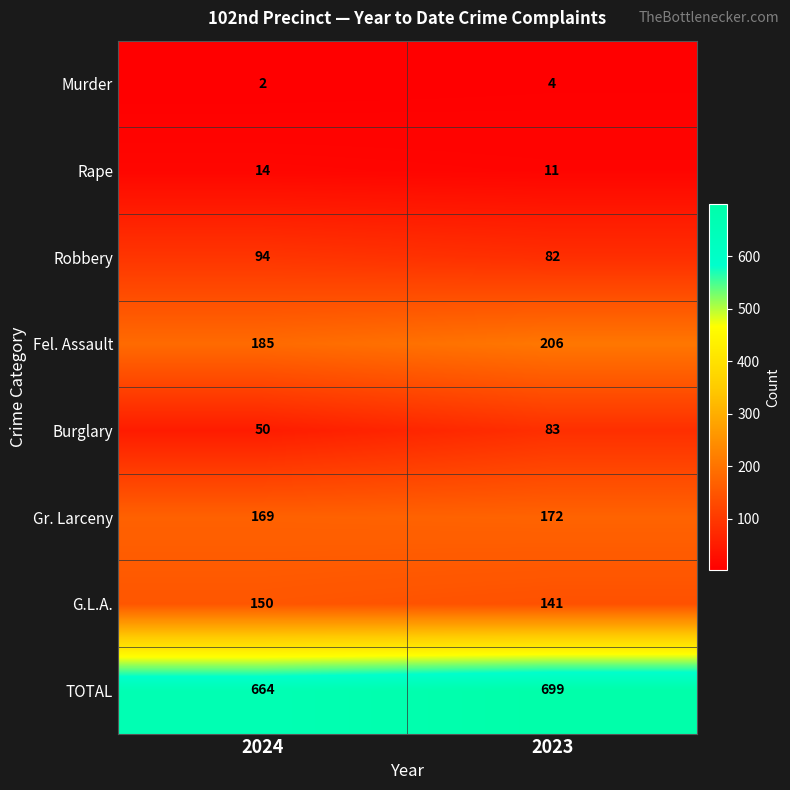

True or false: G.L.A. has a value of 141 at 2023.

True